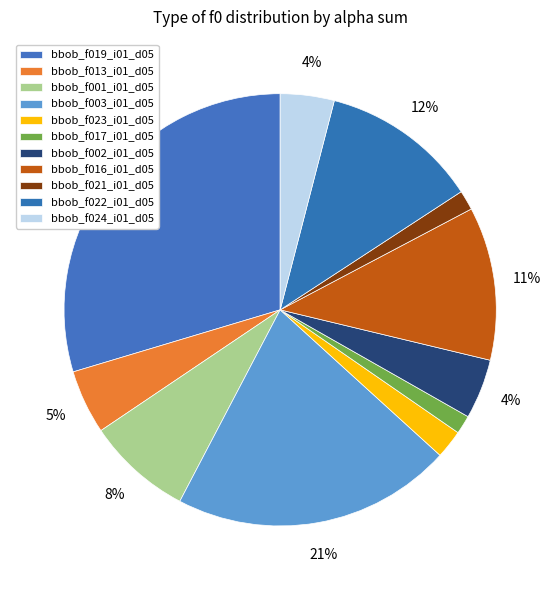

To the nearest percent, what portion does bbob_f019_i01_d05 represent?

30%